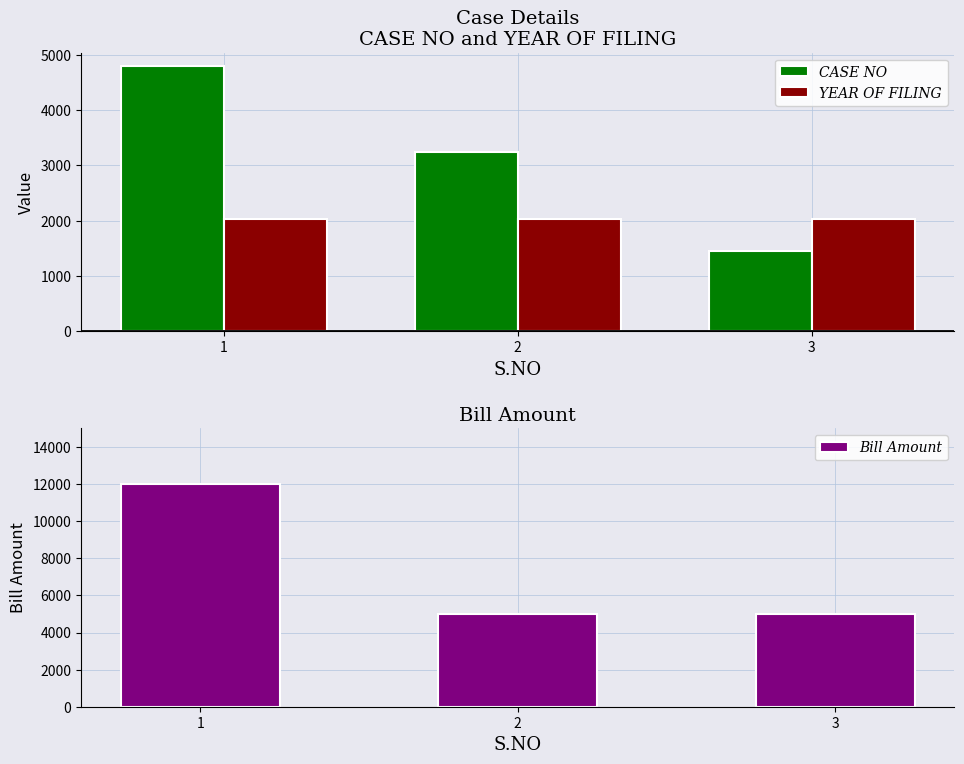

Is the value of Bill Amount at 2 greater than the value of YEAR OF FILING at 3?

Yes